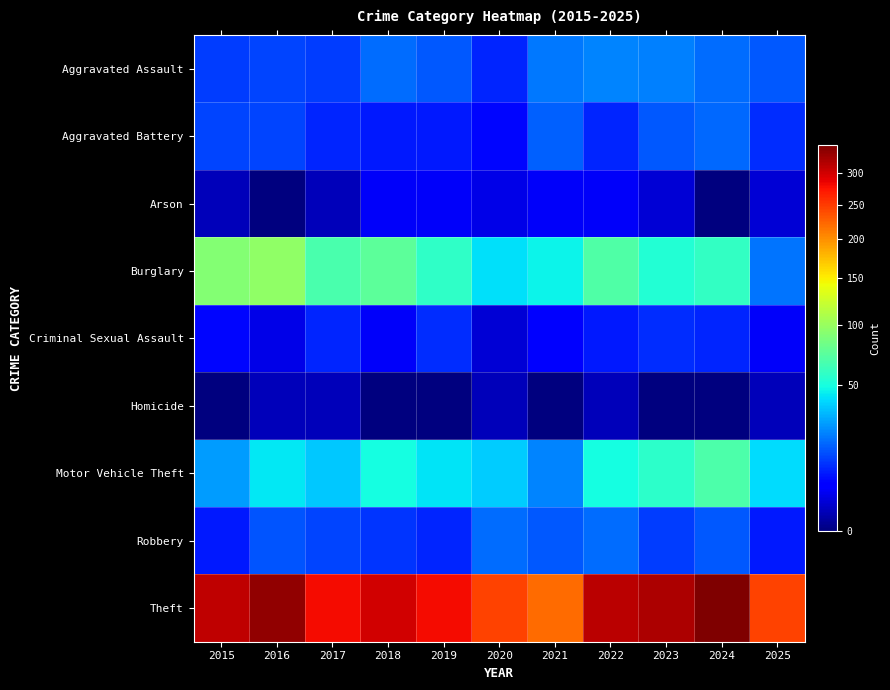

Which series has the largest range (max minus min)?

Theft